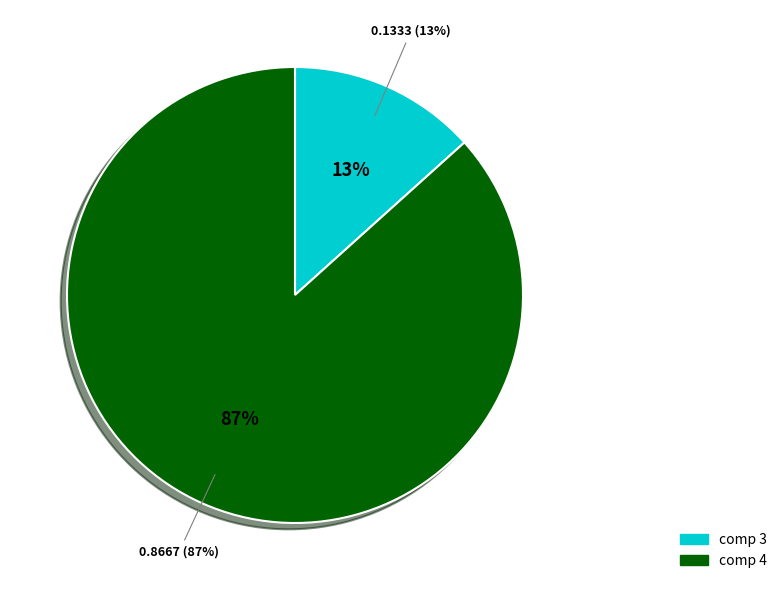

Which category accounts for the majority?

4